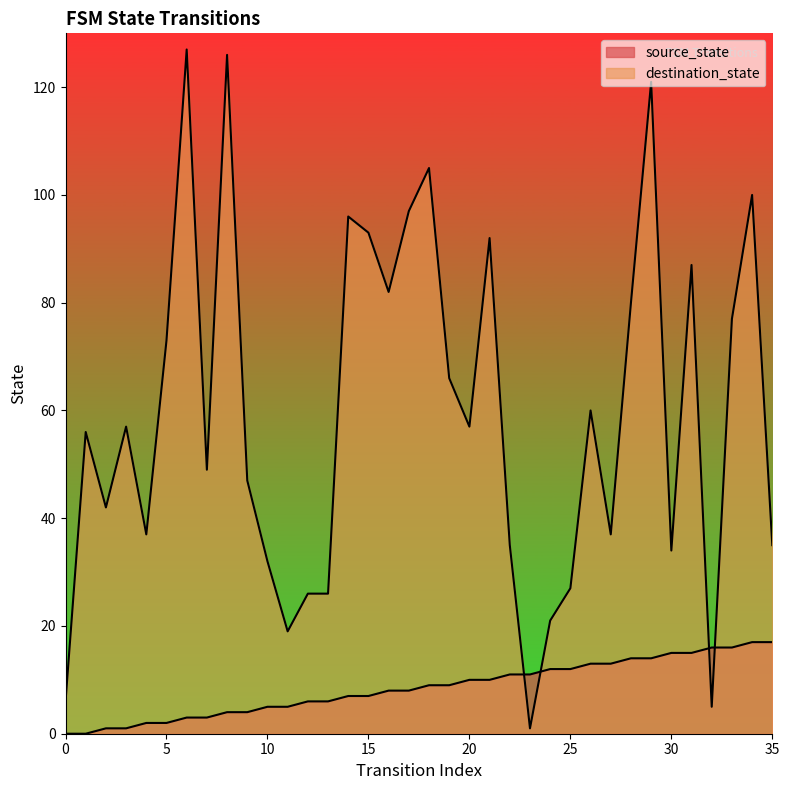

Reading right to left, what are all the values shown in this chart?

source_state: 17	17	16	16	15	15	14	14	13	13	12	12	11	11	10	10	9	9	8	8	7	7	6	6	5	5	4	4	3	3	2	2	1	1	0	0
destination_state: 35	100	77	5	87	34	121	80	37	60	27	21	1	35	92	57	66	105	97	82	93	96	26	26	19	32	47	126	49	127	73	37	57	42	56	6